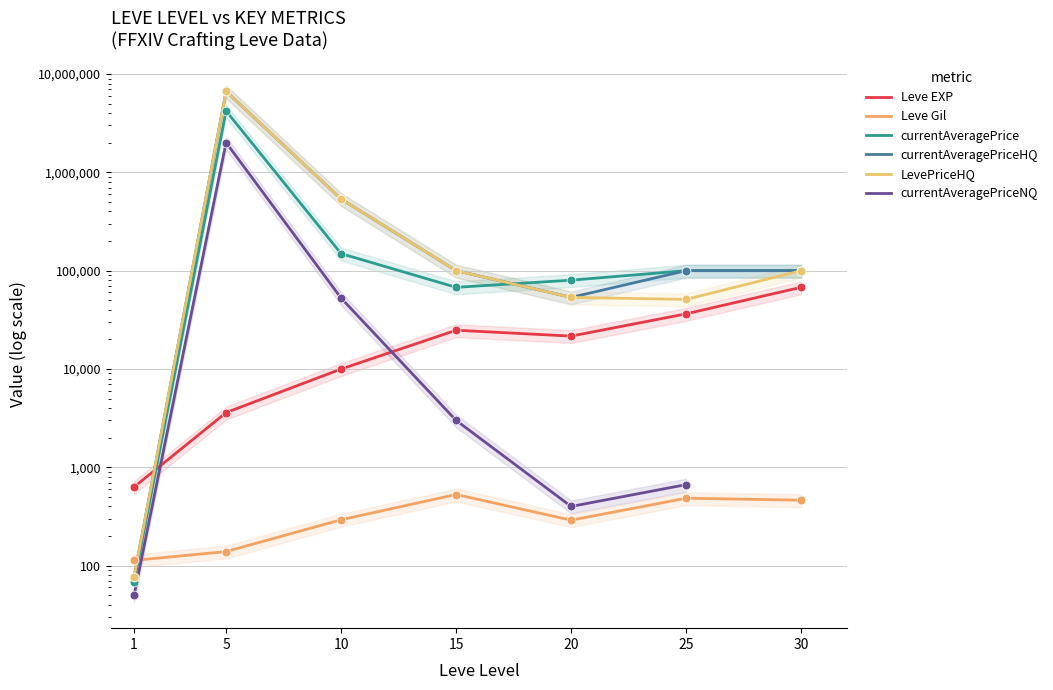

Which series has the largest Y range (max minus min)?

currentAveragePriceHQ